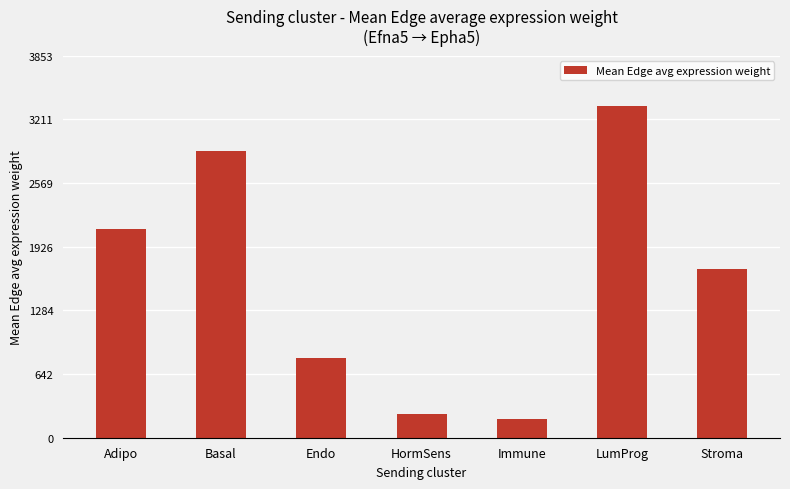

True or false: the data shows 806.0 at Endo.

True